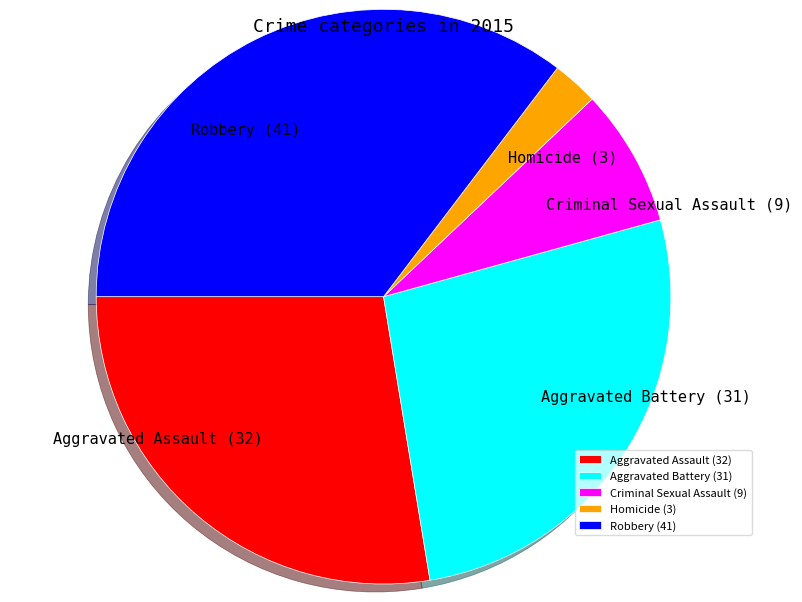

How many segments does this pie chart have?

5